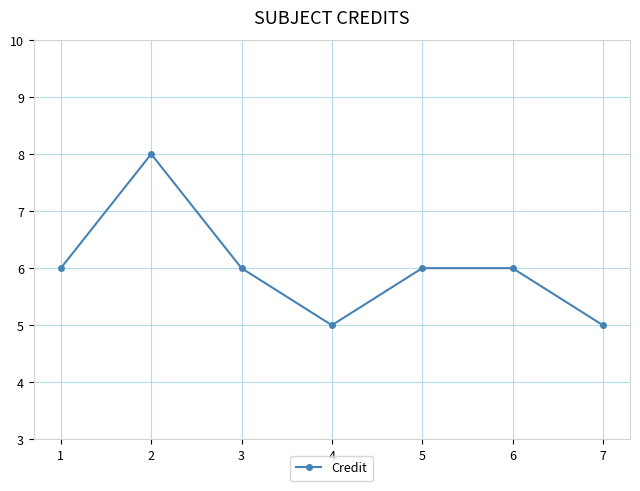

Reading left to right, list all the values displayed in this chart.

1=6	2=8	3=6	4=5	5=6	6=6	7=5